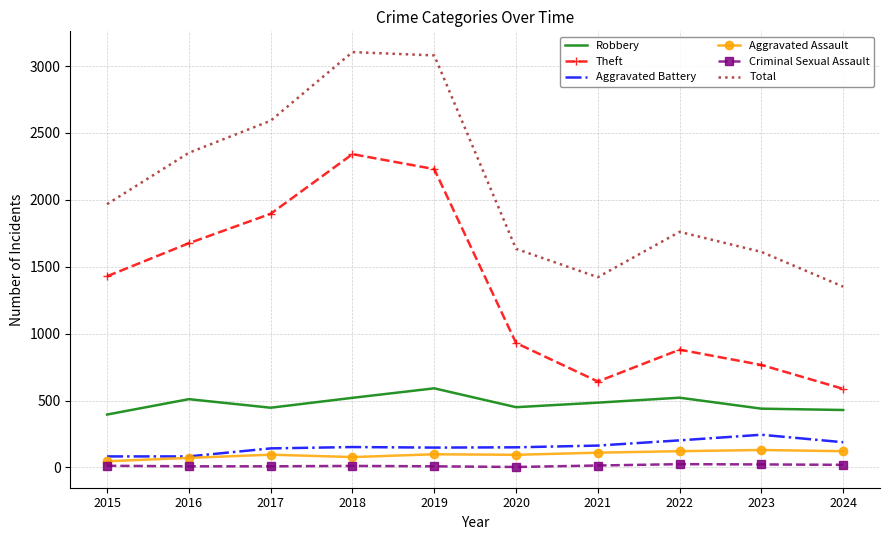

What is the spread (max minus min) of values at 2020?

1631